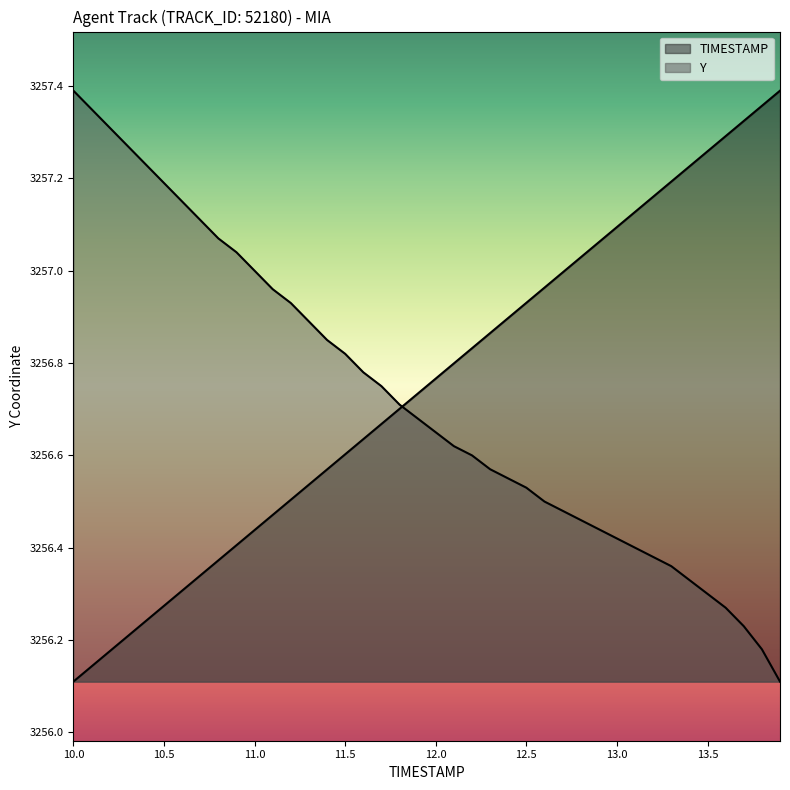

Between which two adjacent categories do Y and TIMESTAMP first intersect?

11.8 and 11.9